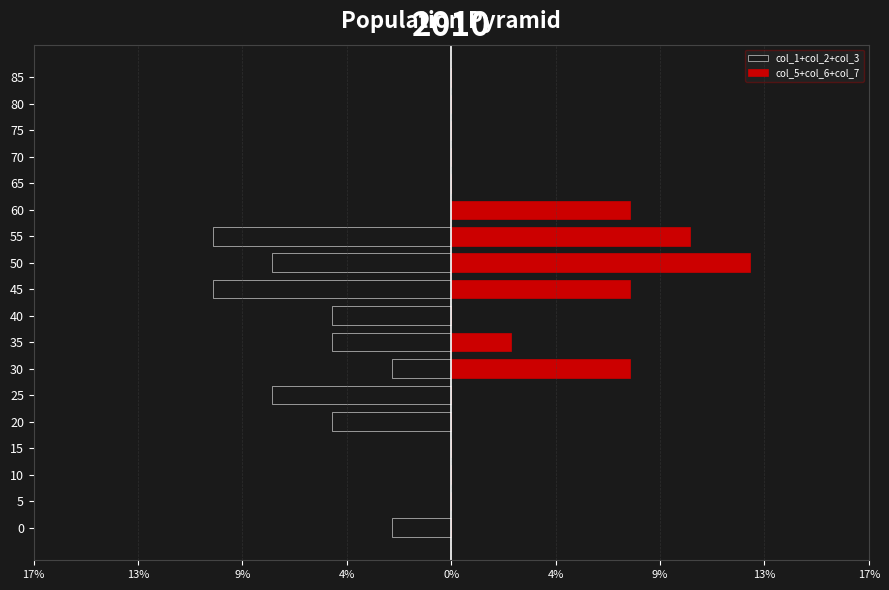

What is the average value of the col_1+col_2+col_3 series?

-3.0